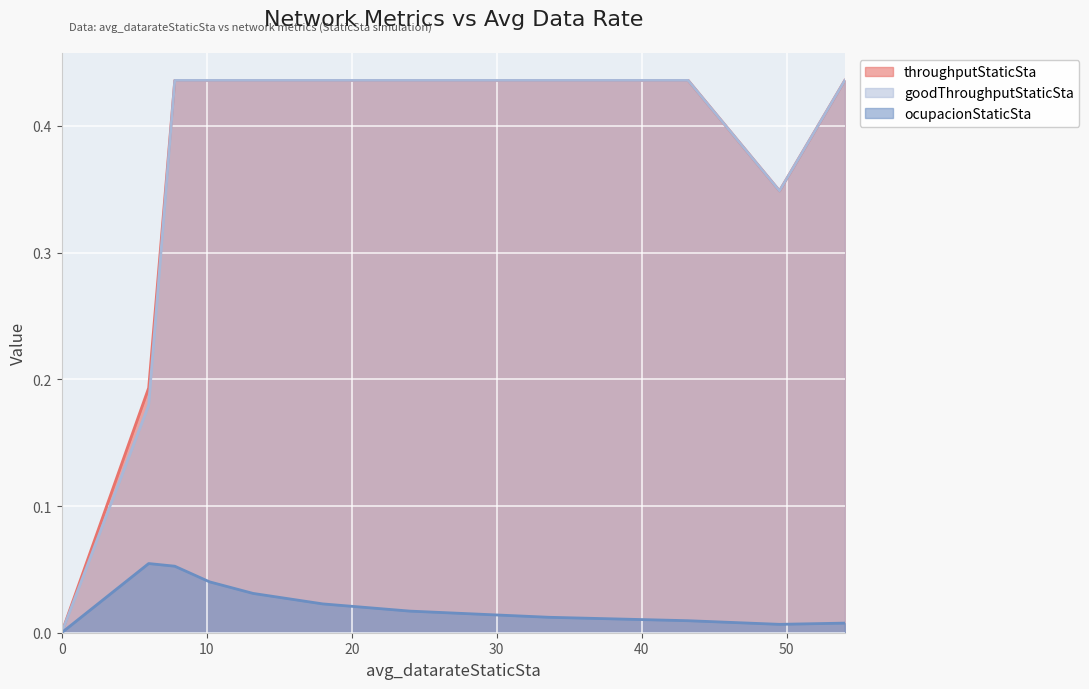

What is the value of the ocupacionStaticSta point at the 3rd from the left?

0.1